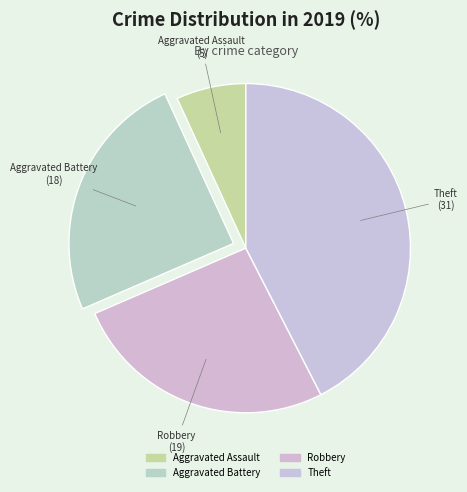

How many slices are in this pie chart?

4